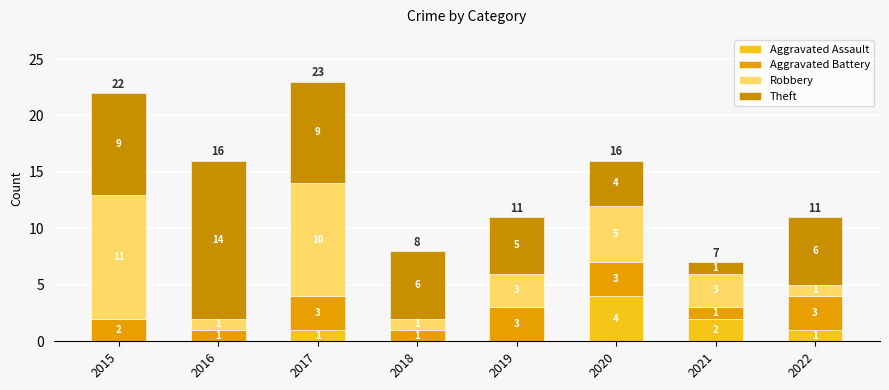

At which label does Robbery first exceed 3?

2015